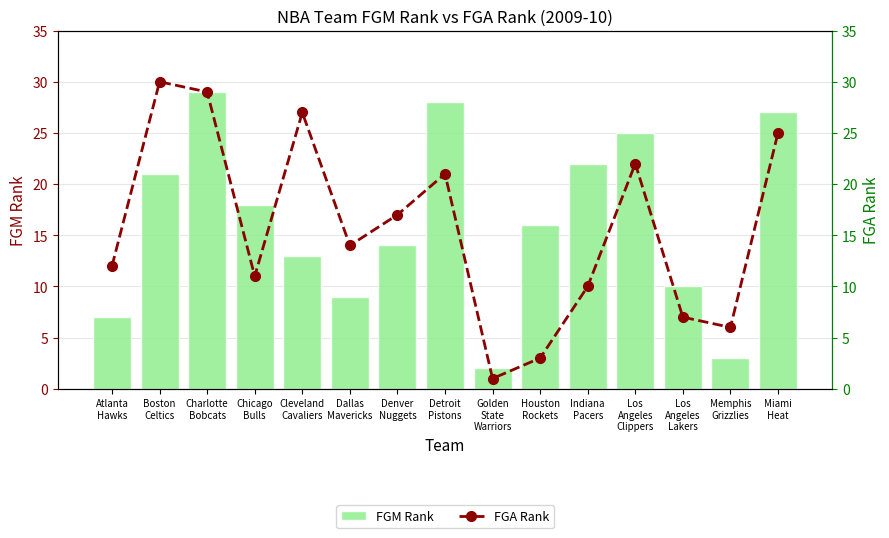

What is the sum of all FGM Rank values?

244